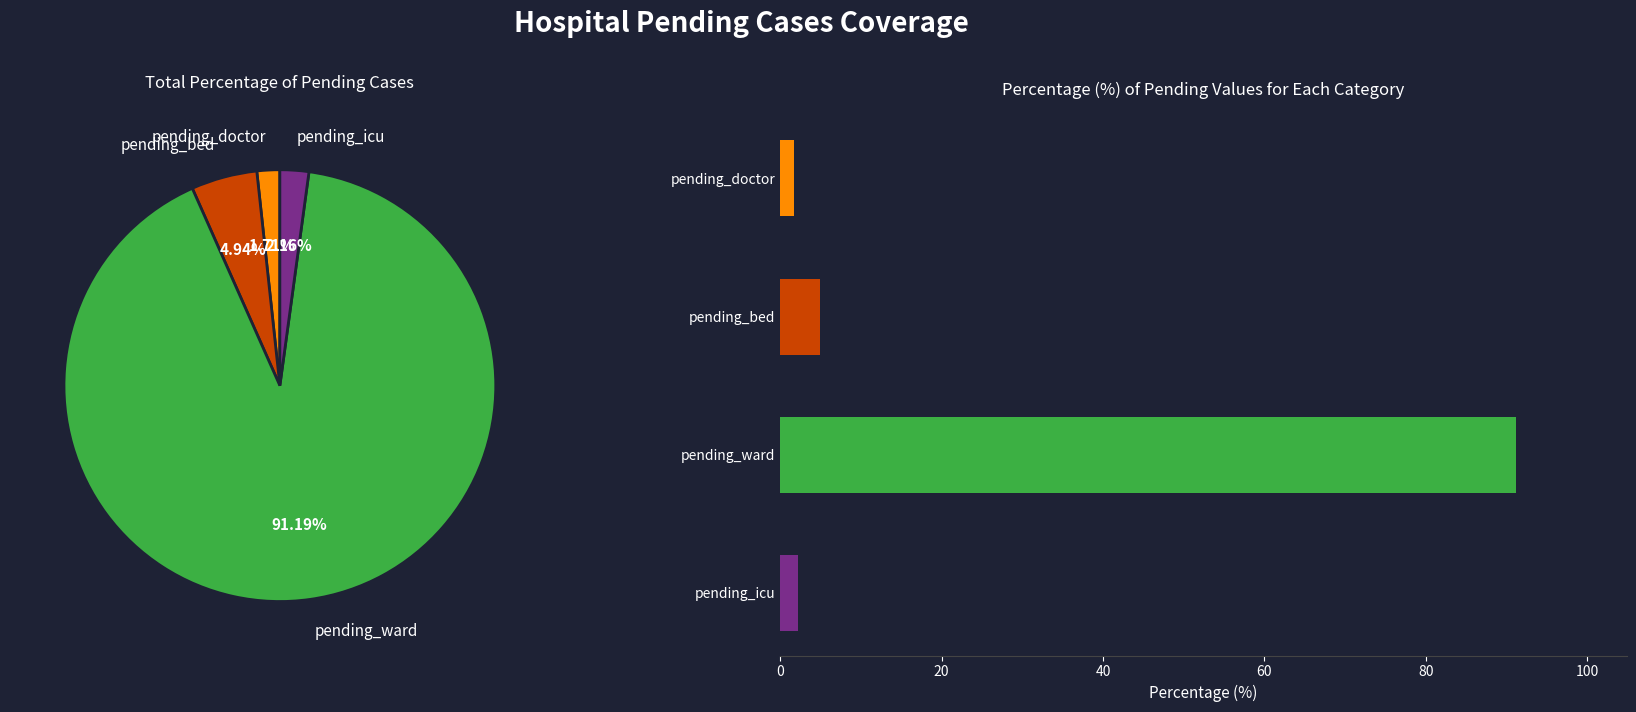

Does pending_icu account for over 50% of the chart?

No